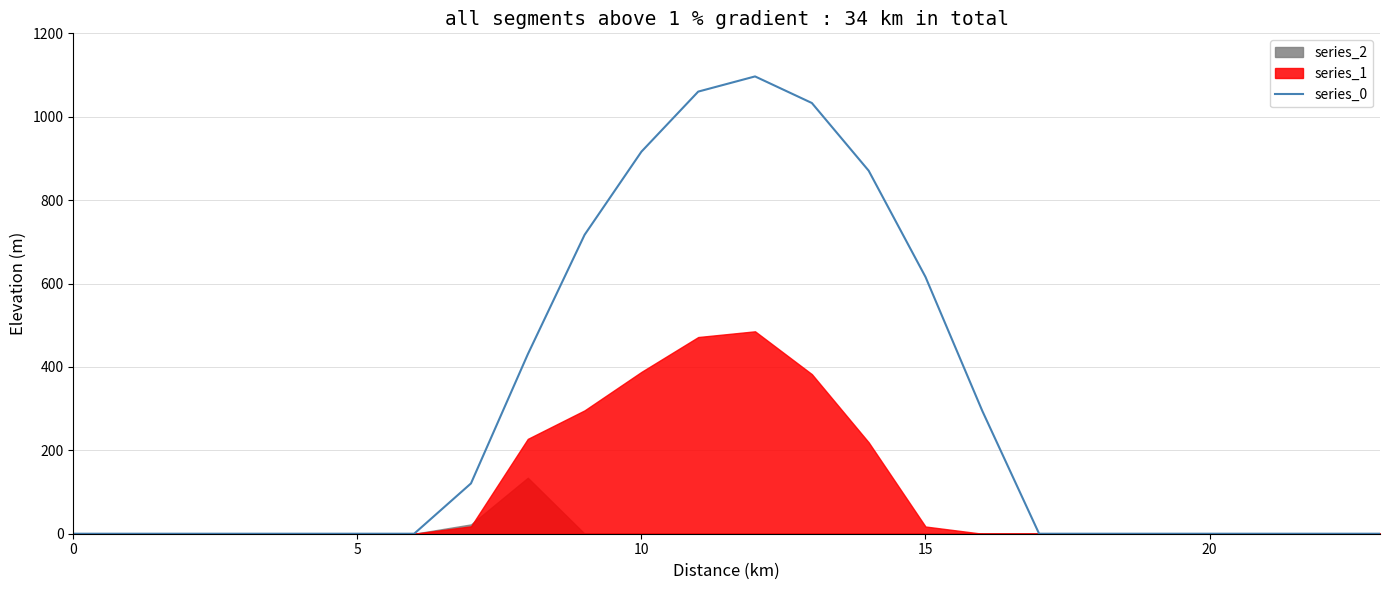

What is the maximum value for series_0?

1096.7